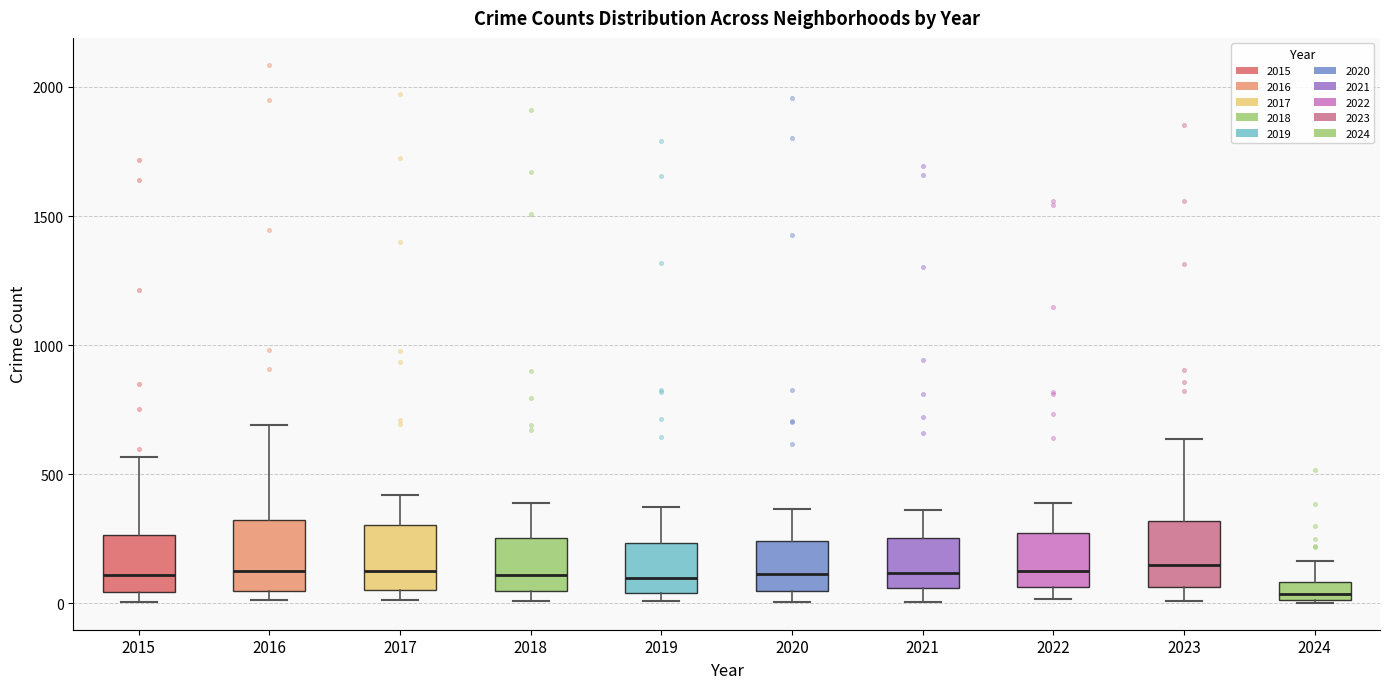

Where does the lower whisker of the box at x = 2023 end on the y-axis? The values are not printed on the chart, so give them approximately, as read against the axis.

0